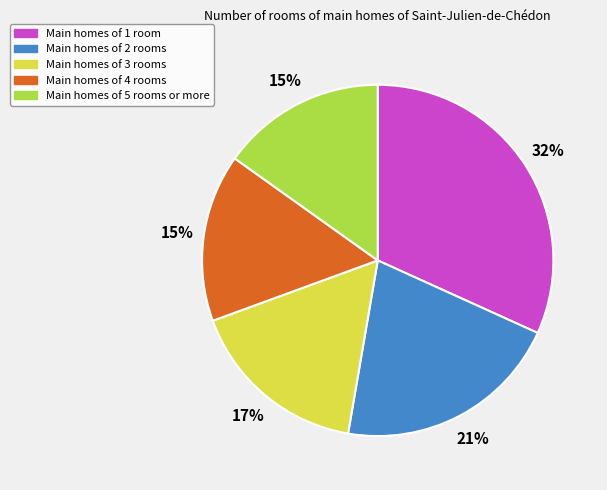

To the nearest percent, what is the average slice percentage?

20%